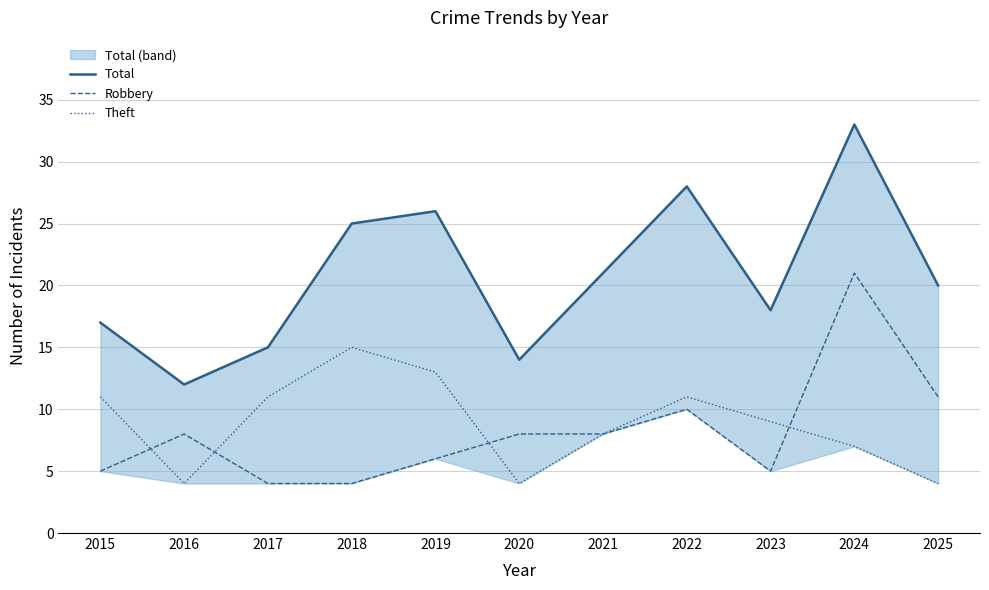

What is the difference between the second highest and second lowest values in the Robbery series?

7